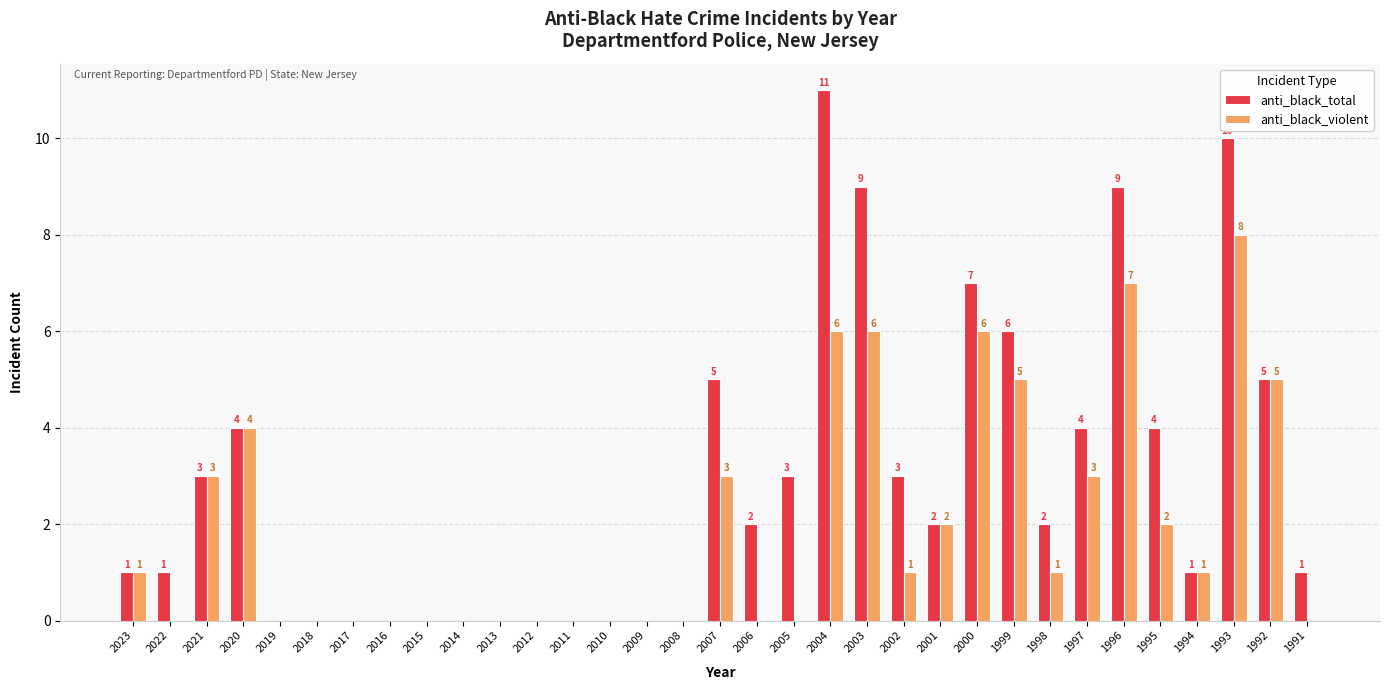

How many anti_black_violent values are between 0 and 3?

25